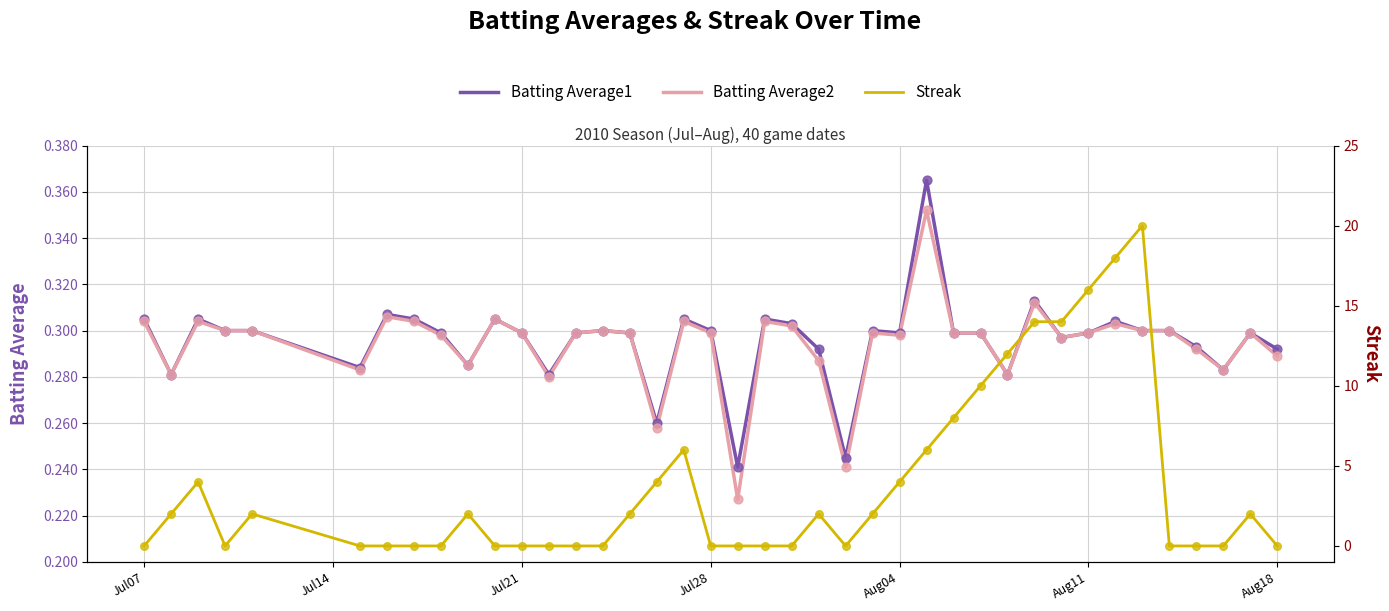

Which series has the largest total across all categories?

Streak